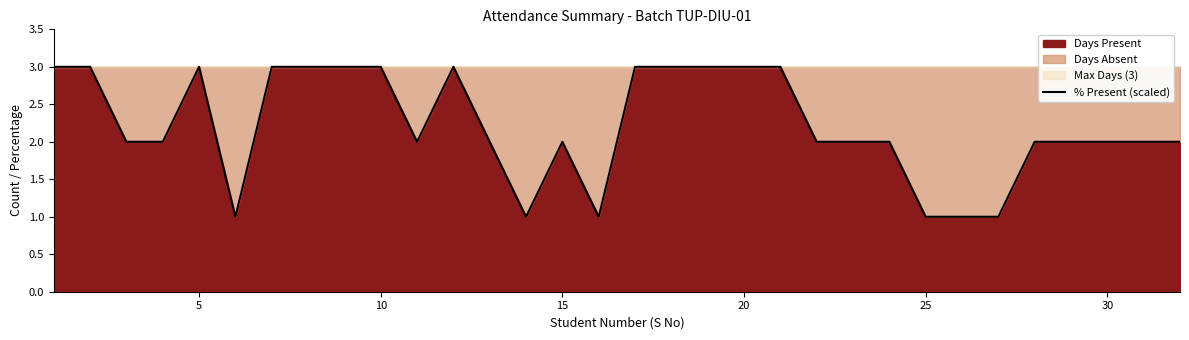

What is the sum of all values?

71.0